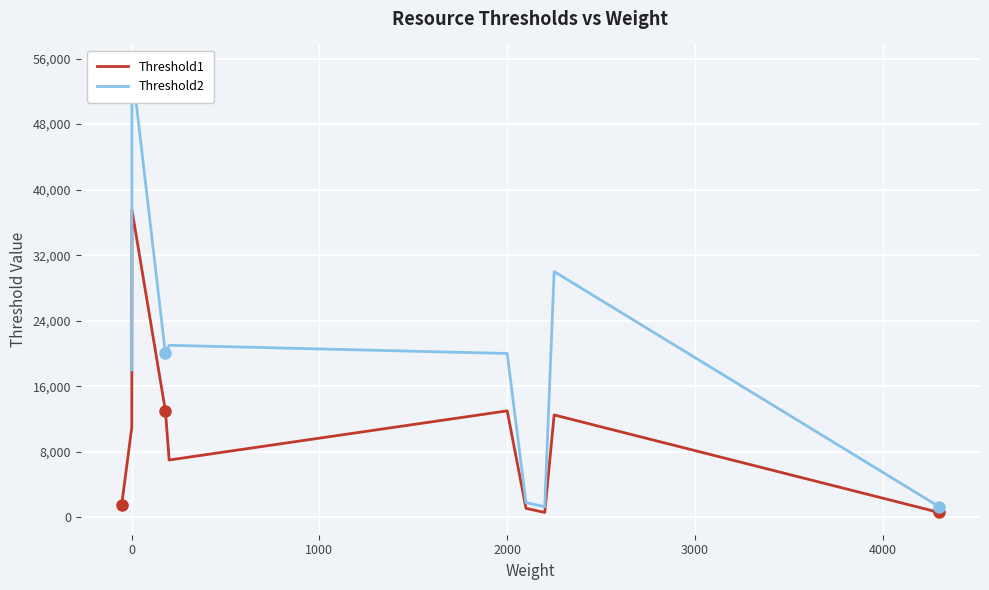

Rank the series by their maximum value, from lowest to highest.

Threshold1, Threshold2